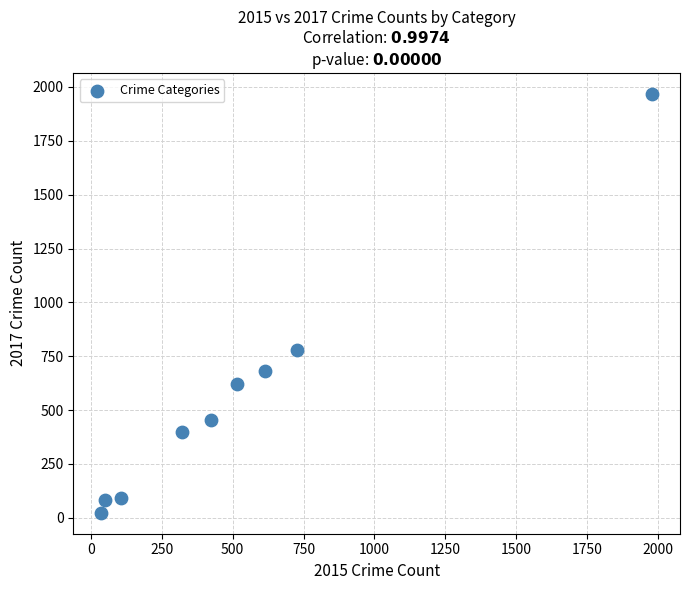

What Y value in the scatter plot is closest to 995?

780